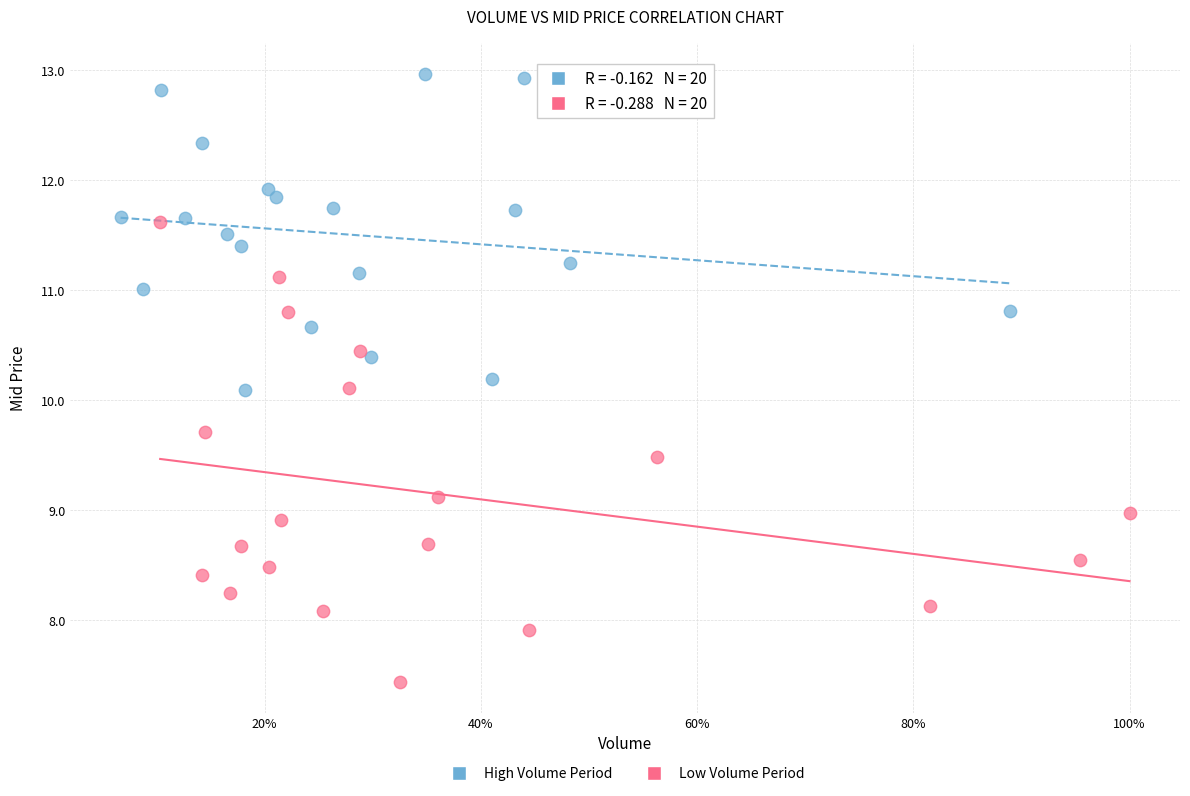

Which series contains the lowest Y value?

Low Volume Period